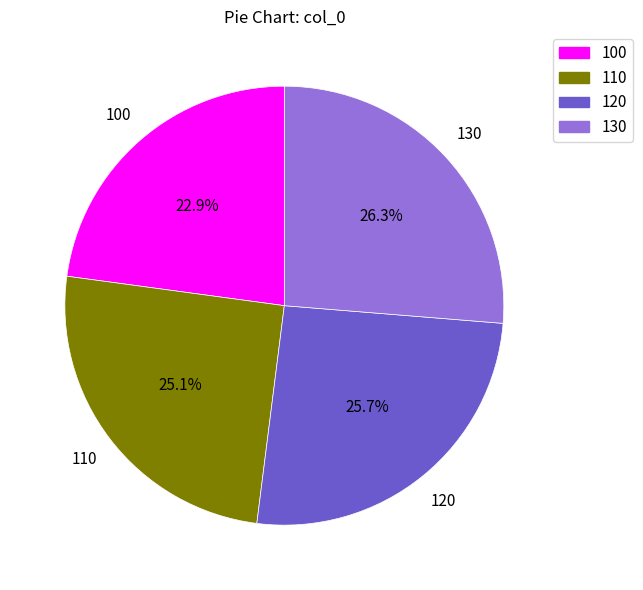

True or false: 100 accounts for 33% of the total.

False